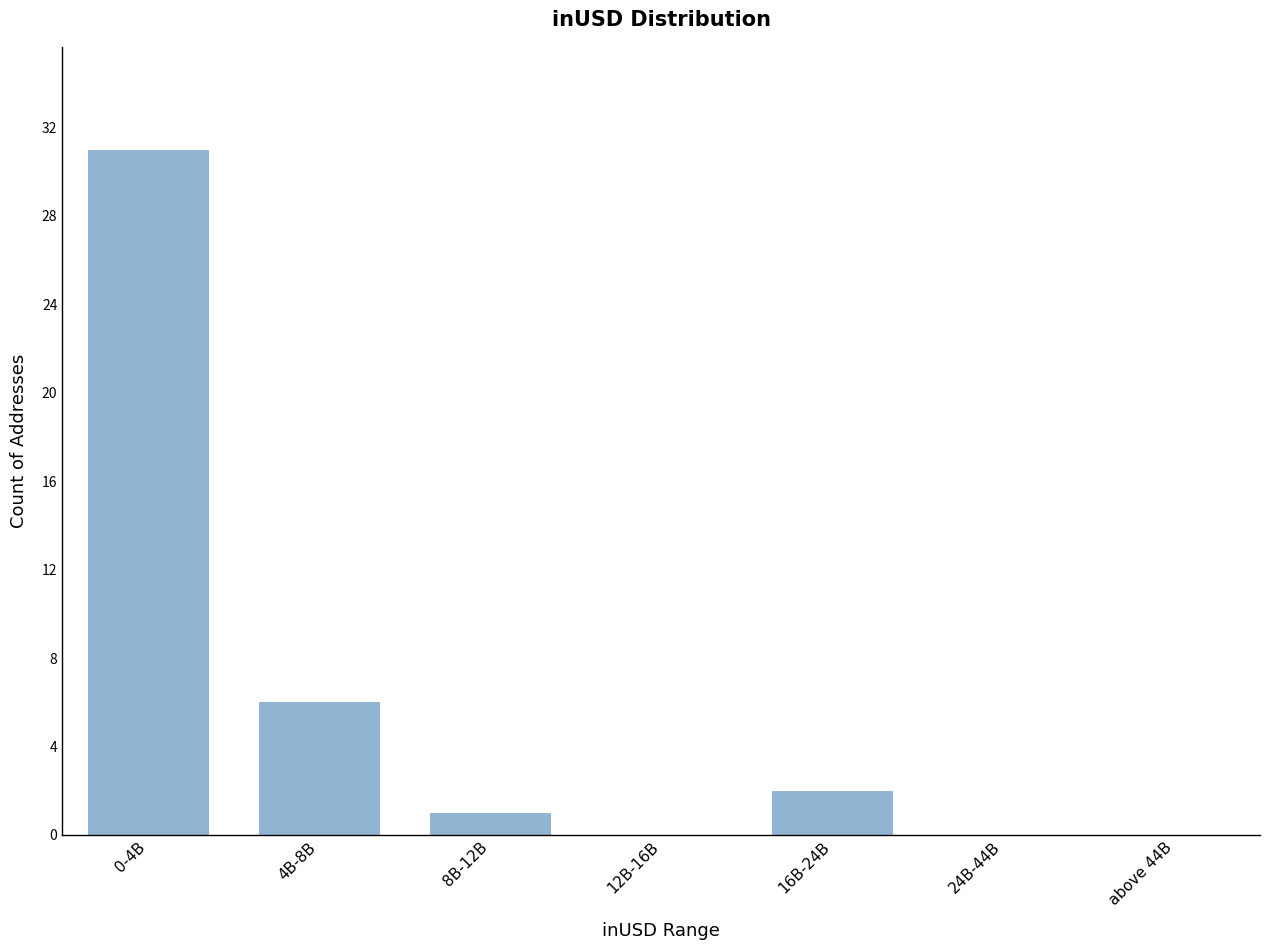

Reading right to left, what are all the values shown in this chart?

above 44B=0	24B-44B=0	16B-24B=2	12B-16B=0	8B-12B=1	4B-8B=6	0-4B=31